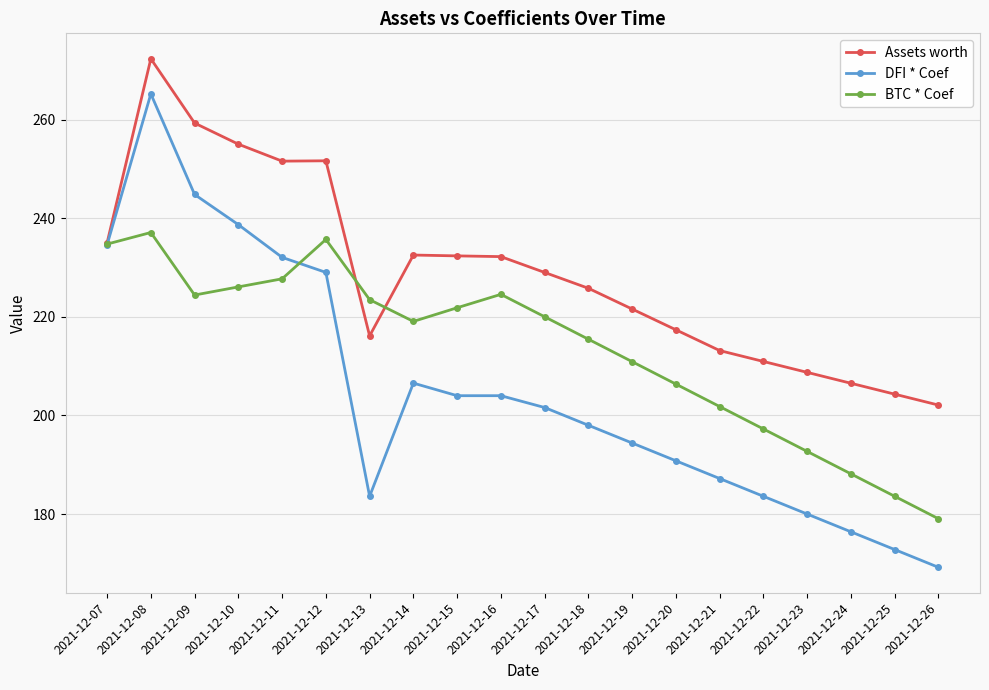

Where is the first local minimum for BTC * Coef?

2021-12-09